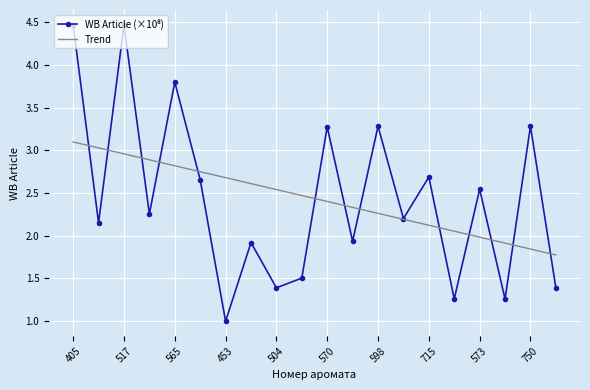

What is the minimum value shown in the chart?

1.0